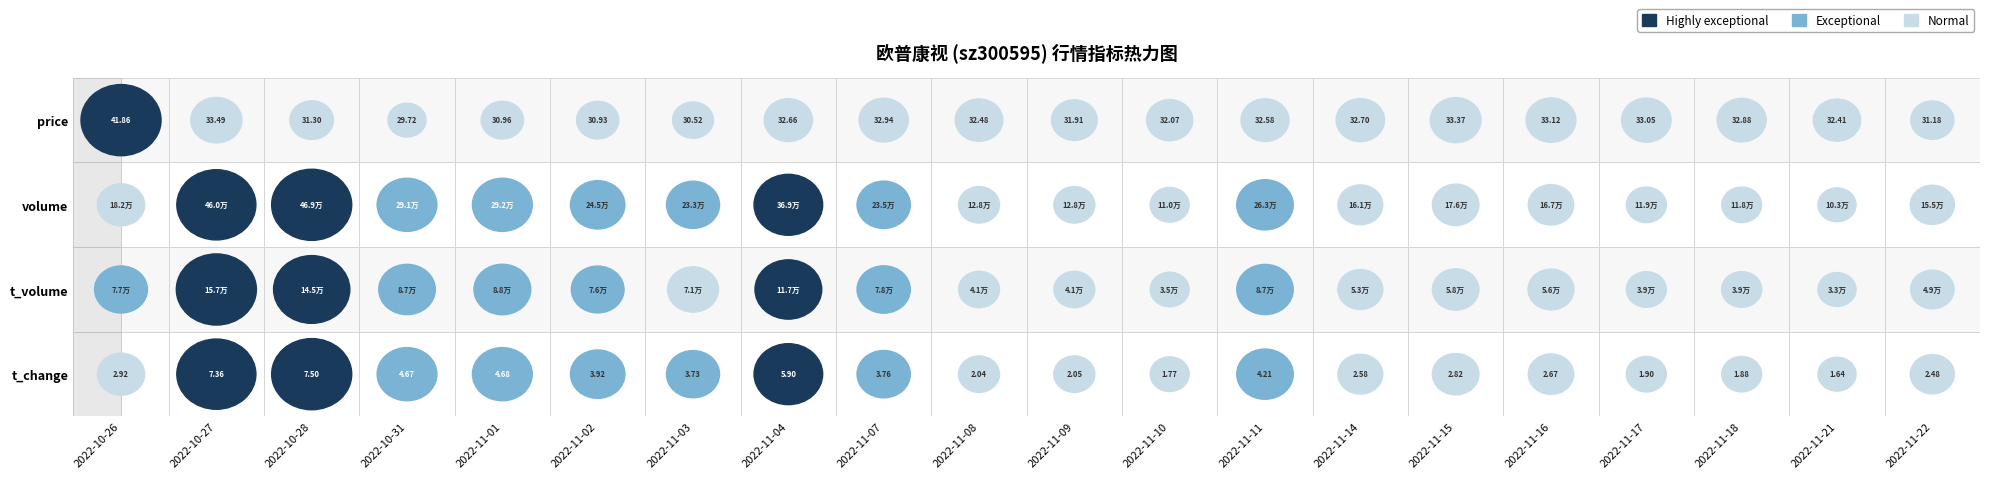

Read the 2022-11-16 value at 3.

2.7